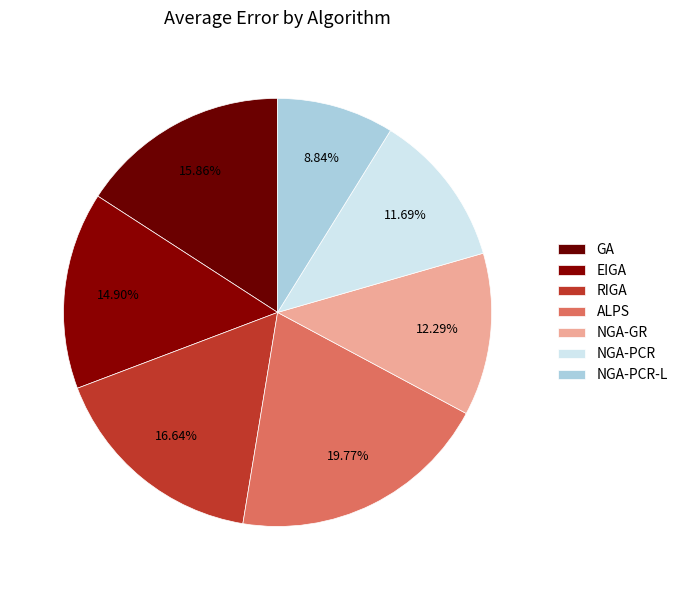

Does any single category account for the majority?

No